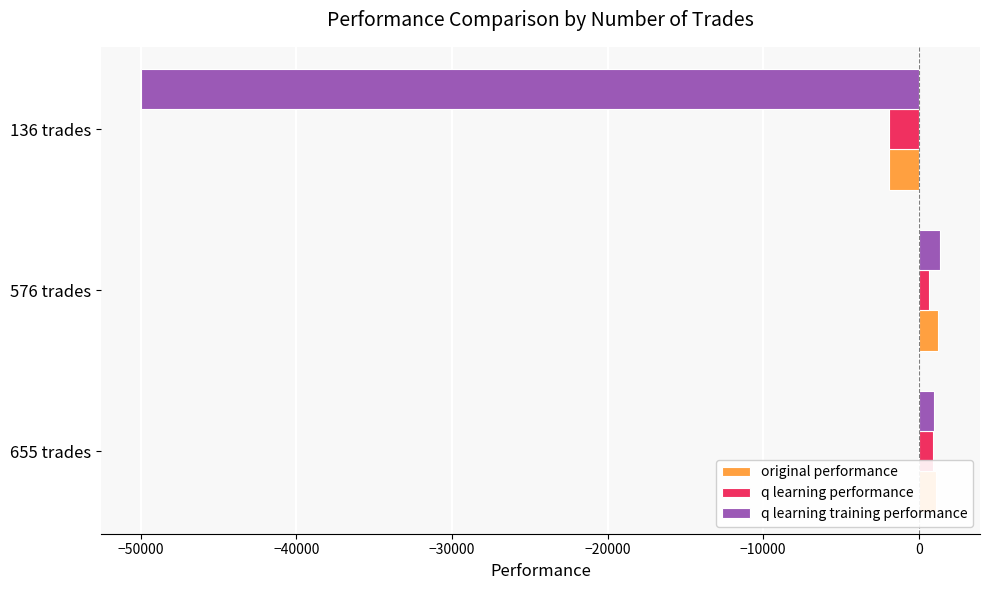

Which category has the lowest value across all series?

136 trades